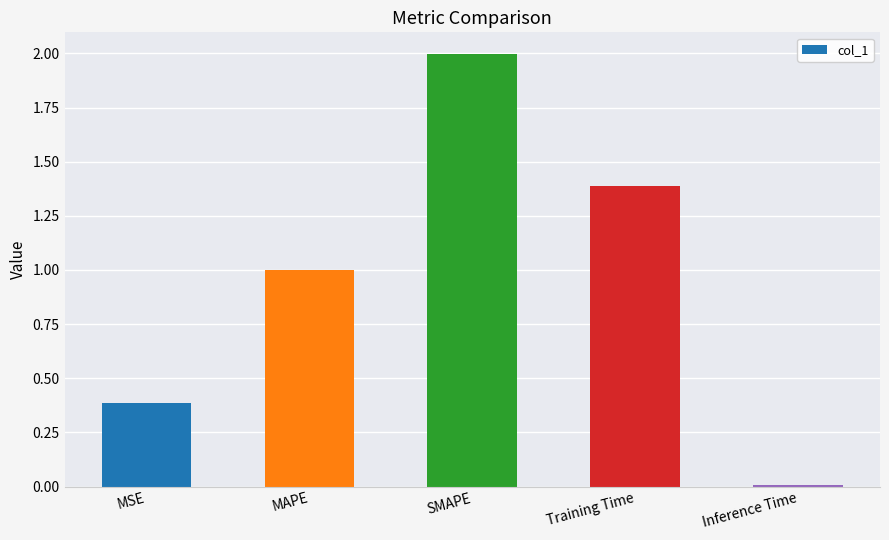

Between Inference Time and SMAPE, which is larger?

SMAPE